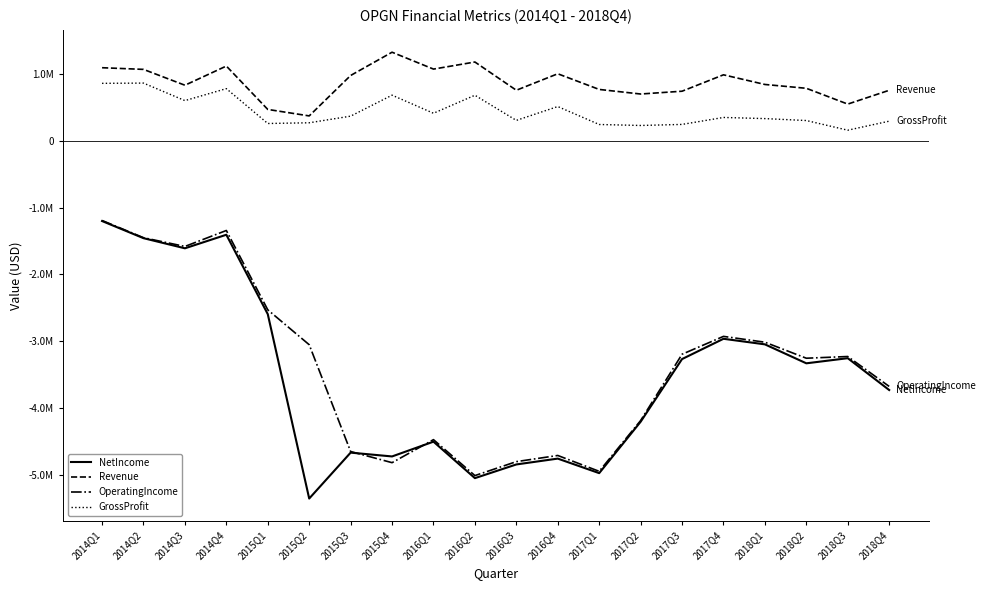

Reading right to left, transcribe all the data shown in this chart.

NetIncome: 2018Q4=-3732376	2018Q3=-3255425	2018Q2=-3332213	2018Q1=-3048084	2017Q4=-2964661	2017Q3=-3268647	2017Q2=-4208047	2017Q1=-4977932	2016Q4=-4760008	2016Q3=-4847663	2016Q2=-5052902	2016Q1=-4506180	2015Q4=-4727734	2015Q3=-4670582	2015Q2=-5358584	2015Q1=-2595173	2014Q4=-1405583	2014Q3=-1608833	2014Q2=-1456854	2014Q1=-1200201
Revenue: 2018Q4=758959	2018Q3=552221	2018Q2=788901	2018Q1=846226	2017Q4=990912	2017Q3=745114	2017Q2=703210	2017Q1=771771	2016Q4=1006563	2016Q3=759663	2016Q2=1182820	2016Q1=1076639	2015Q4=1329587	2015Q3=980786	2015Q2=375146	2015Q1=472200	2014Q4=1122132	2014Q3=834824	2014Q2=1072217	2014Q1=1097205
OperatingIncome: 2018Q4=-3678249	2018Q3=-3230198	2018Q2=-3255912	2018Q1=-3015883	2017Q4=-2928613	2017Q3=-3196451	2017Q2=-4189998	2017Q1=-4950729	2016Q4=-4713183	2016Q3=-4805594	2016Q2=-5014613	2016Q1=-4475947	2015Q4=-4821006	2015Q3=-4653951	2015Q2=-3053564	2015Q1=-2530642	2014Q4=-1341742	2014Q3=-1580939	2014Q2=-1449965	2014Q1=-1192036
GrossProfit: 2018Q4=296147	2018Q3=161048	2018Q2=305836	2018Q1=334841	2017Q4=351999	2017Q3=247588	2017Q2=231656	2017Q1=246588	2016Q4=515382	2016Q3=307860	2016Q2=684578	2016Q1=414963	2015Q4=685768	2015Q3=371458	2015Q2=272121	2015Q1=261381	2014Q4=783842	2014Q3=604279	2014Q2=866813	2014Q1=863180